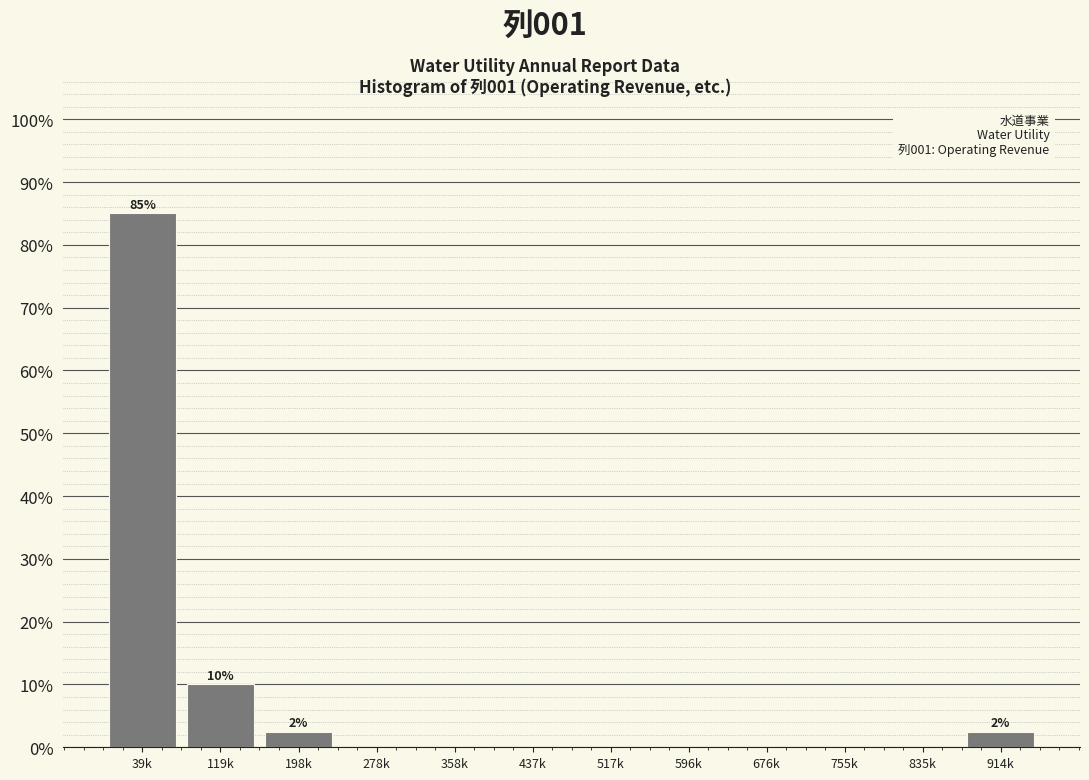

Reading right to left, extract all data points from this chart.

914k=2.5	835k=0.0	755k=0.0	676k=0.0	596k=0.0	517k=0.0	437k=0.0	358k=0.0	278k=0.0	198k=2.5	119k=10.0	39k=85.0